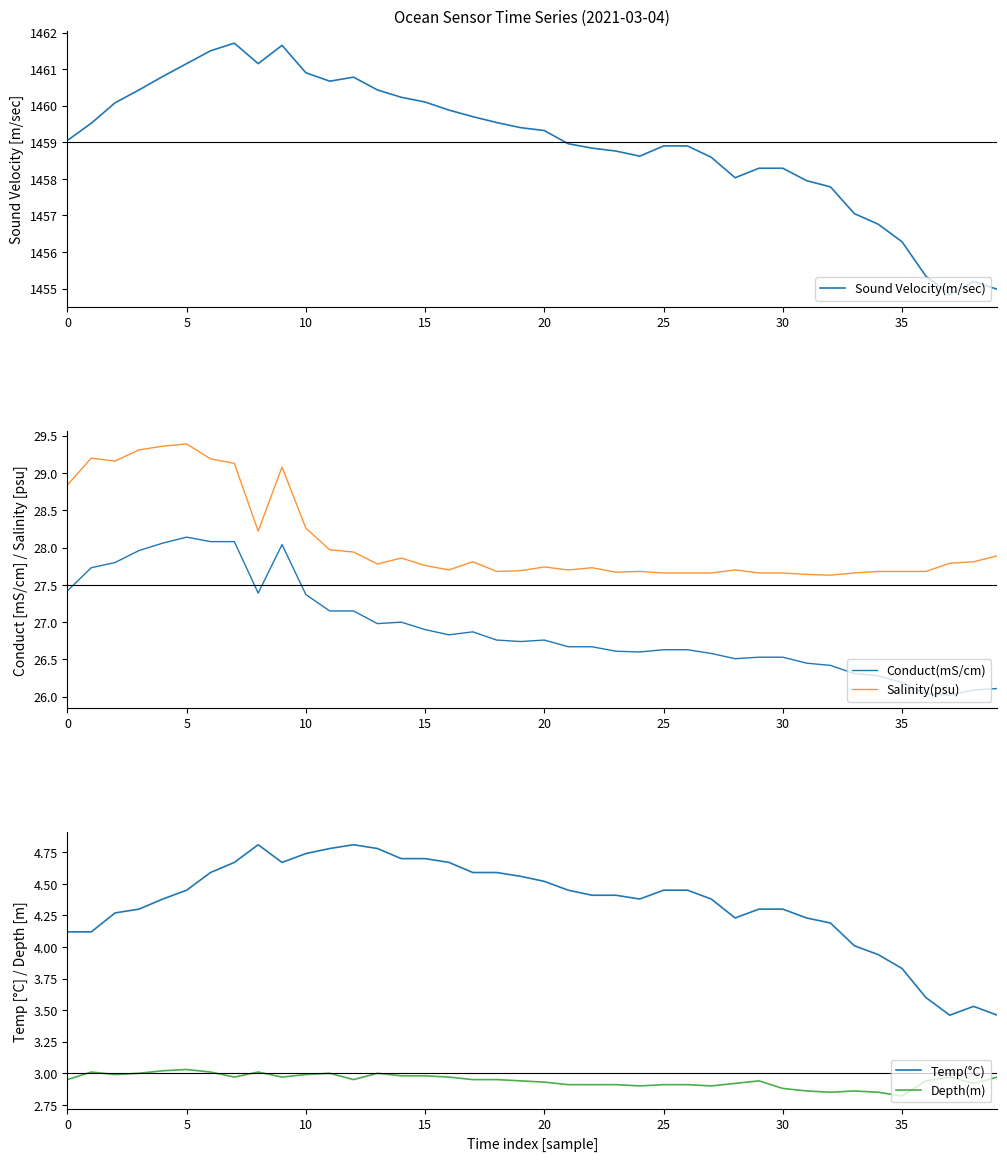

How many lines are shown in the chart?

5